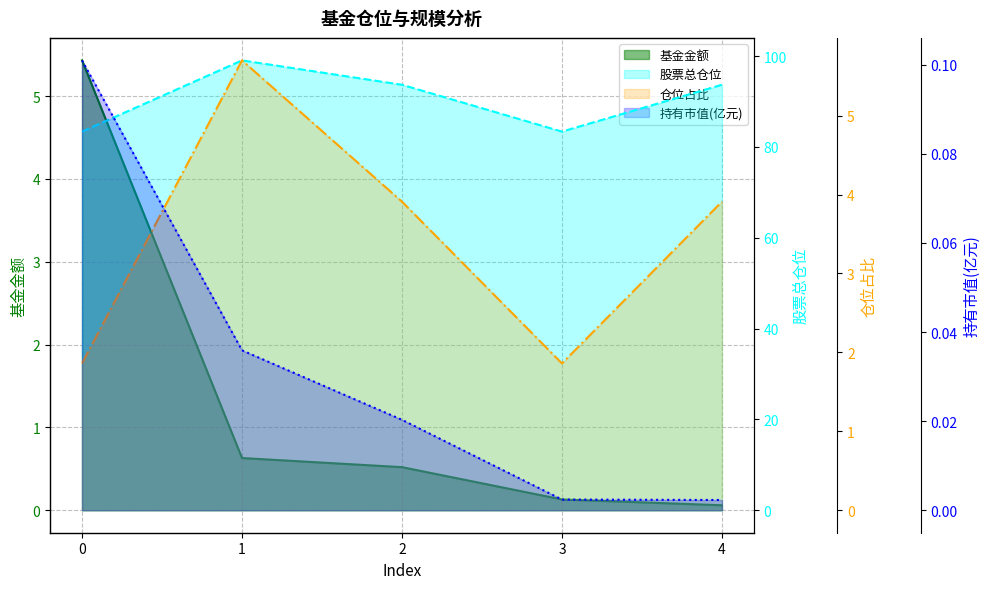

What is the greatest value displayed?

99.0